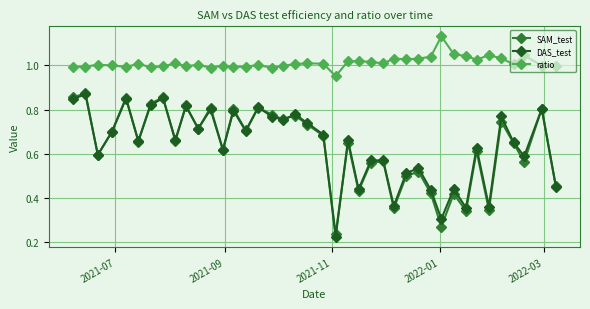

True or false: SAM_test and ratio intersect in this chart.

False